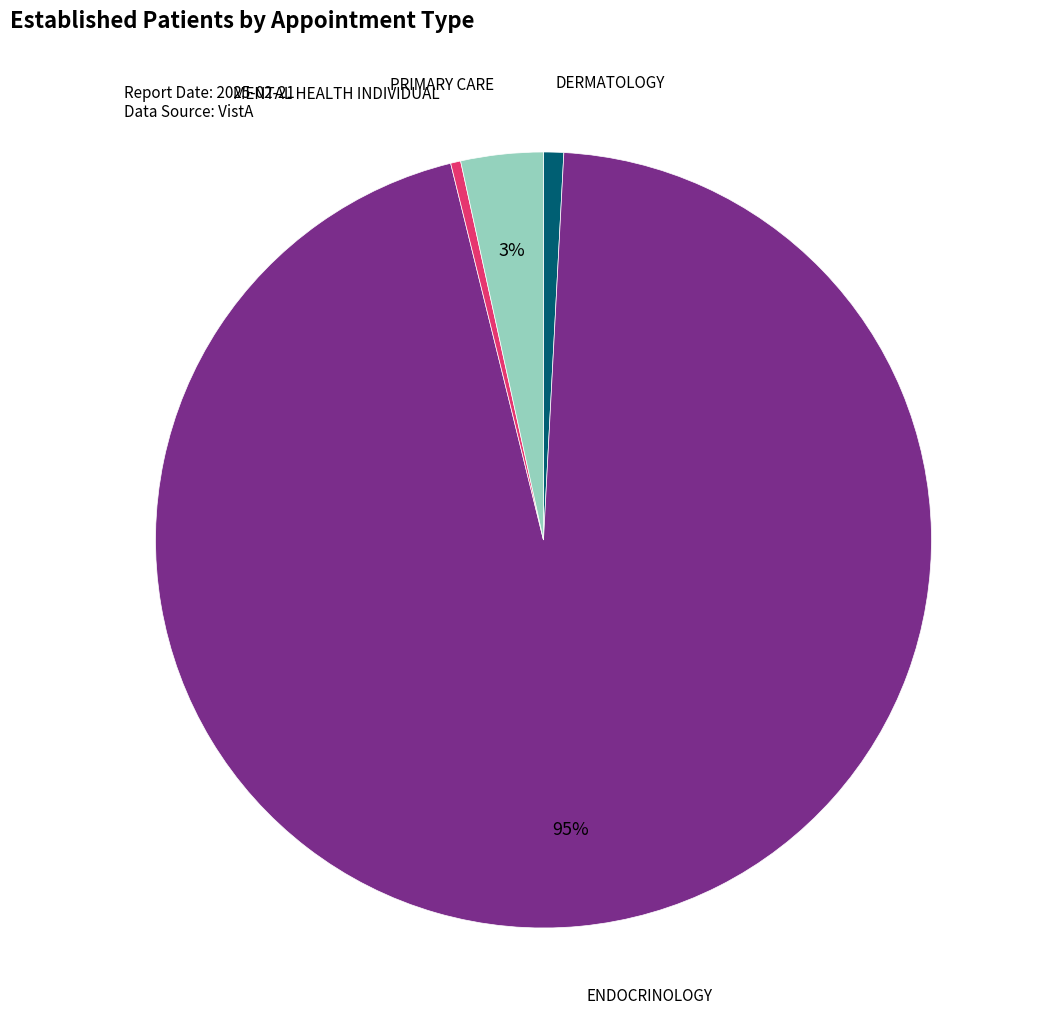

Count the number of slices in the pie.

4